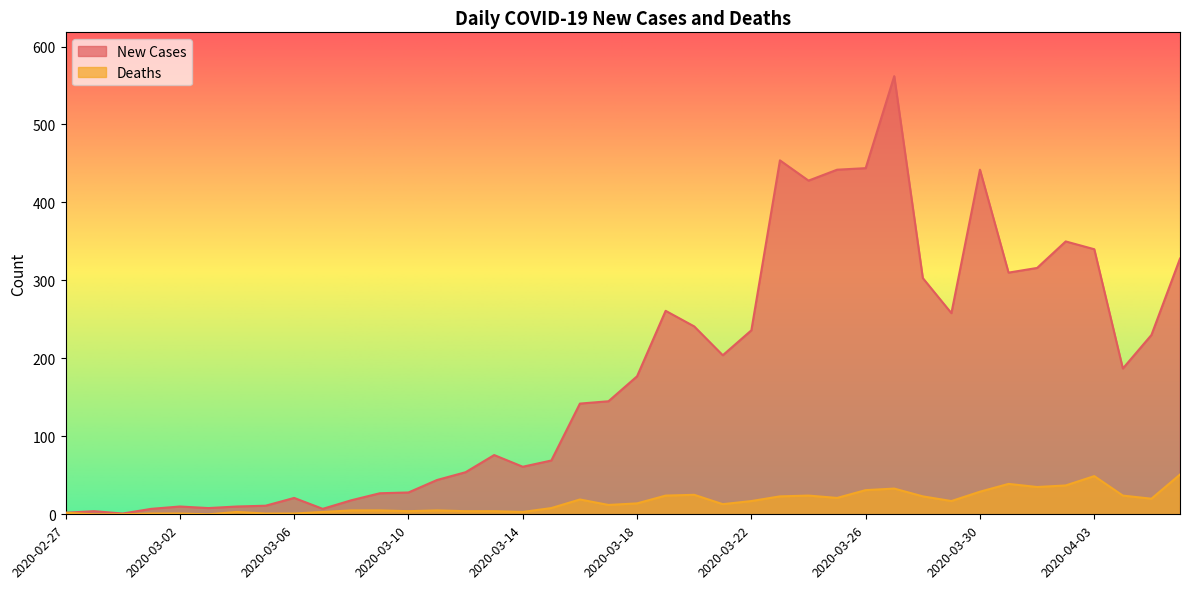

Reading right to left, what are all the values shown in this chart?

New Cases: 328	230	187	340	350	316	310	442	258	303	562	444	442	428	454	236	204	241	261	177	145	142	69	61	76	54	44	28	27	18	7	21	11	10	8	10	7	1	4	2
Deaths: 51	20	24	49	37	35	39	29	17	23	33	31	21	24	23	17	13	25	24	14	12	19	8	3	4	4	5	4	5	5	3	1	1	3	0	1	1	0	0	2